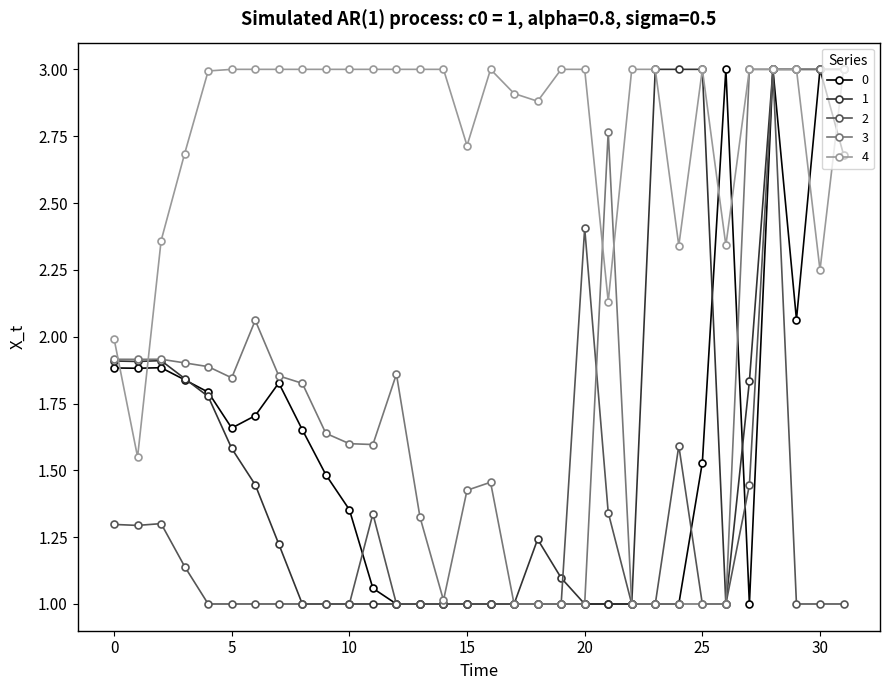

Which series has the largest total across all categories?

4